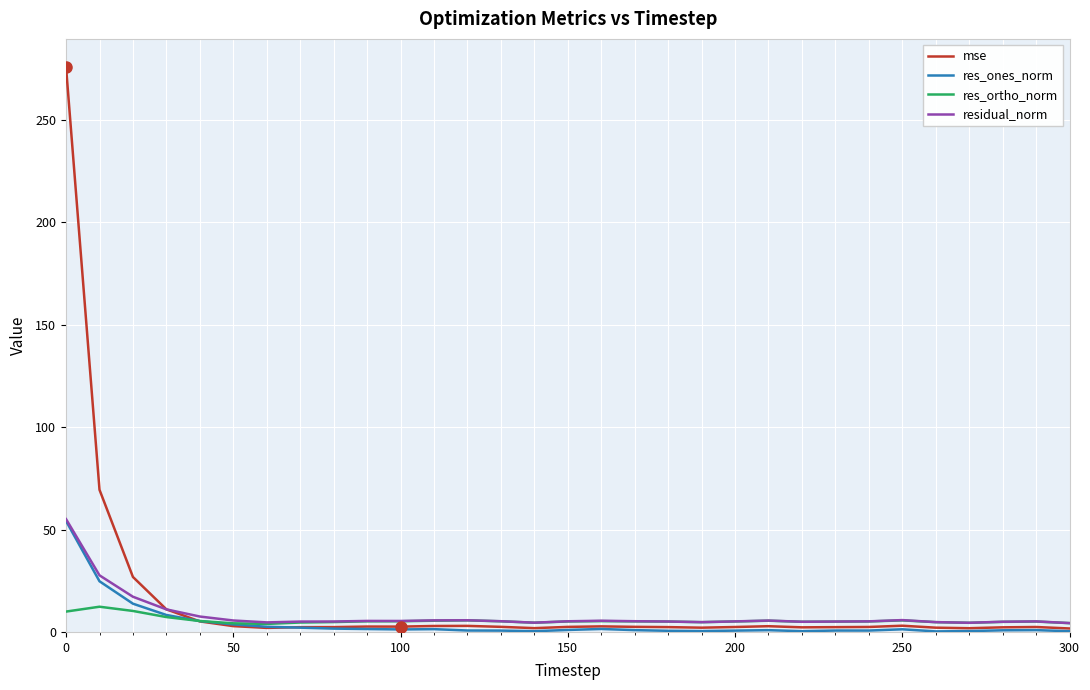

What is the greatest value displayed?

275.7